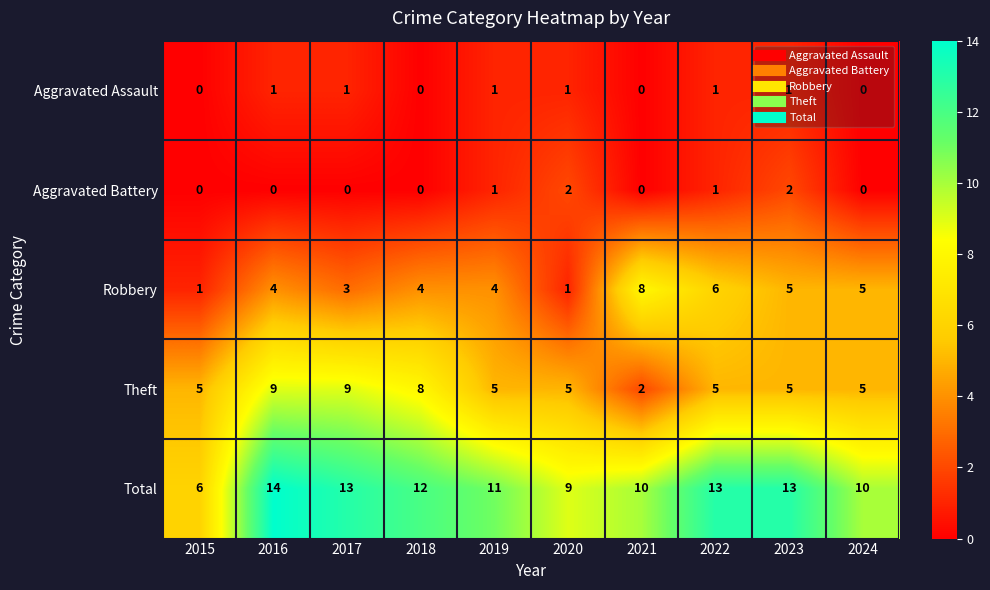

The value of Aggravated Assault at 2022 is 1. True or false?

True